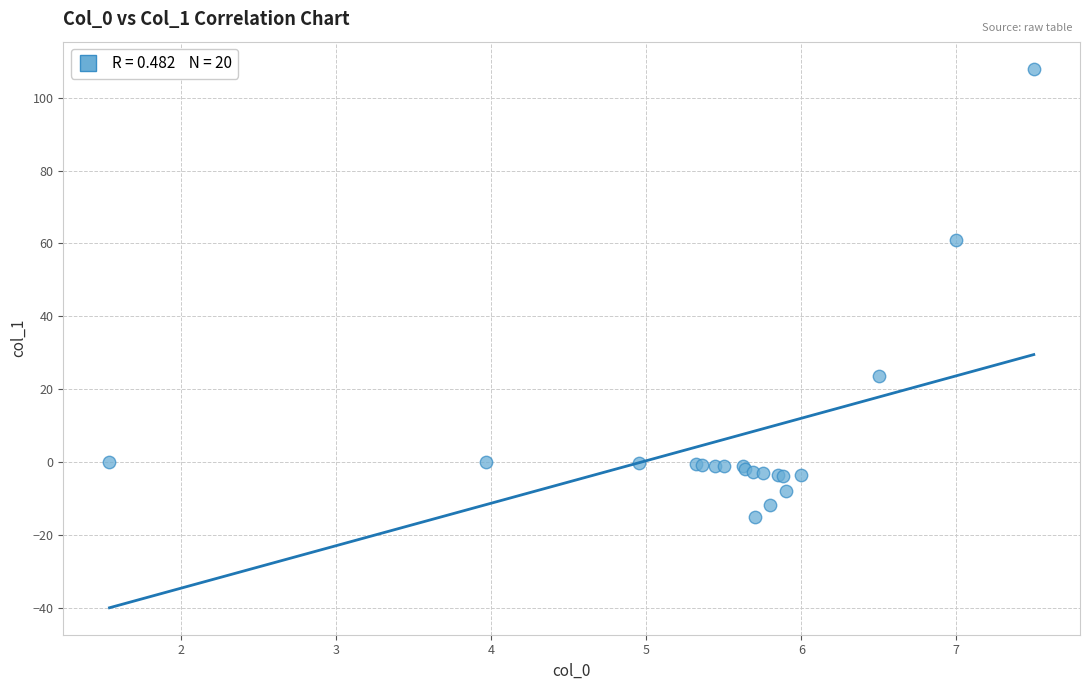

What Y value in the scatter plot is closest to 46?

60.8